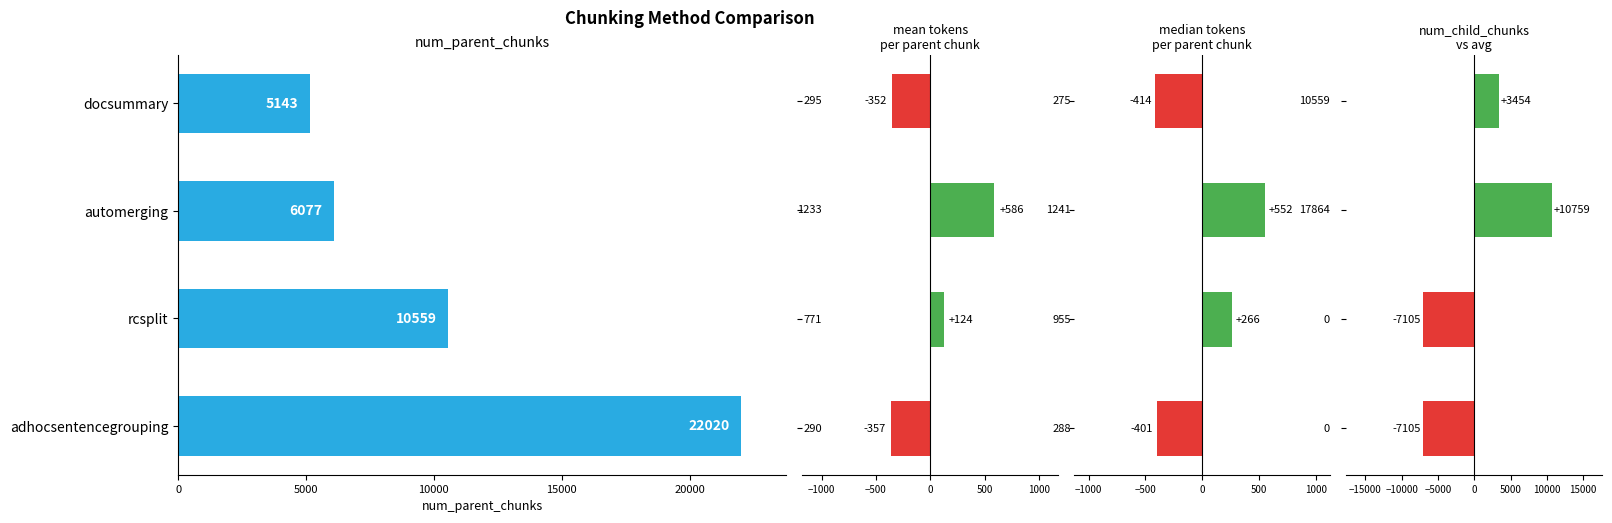

Read the value at rcsplit, to the nearest 10.

10560